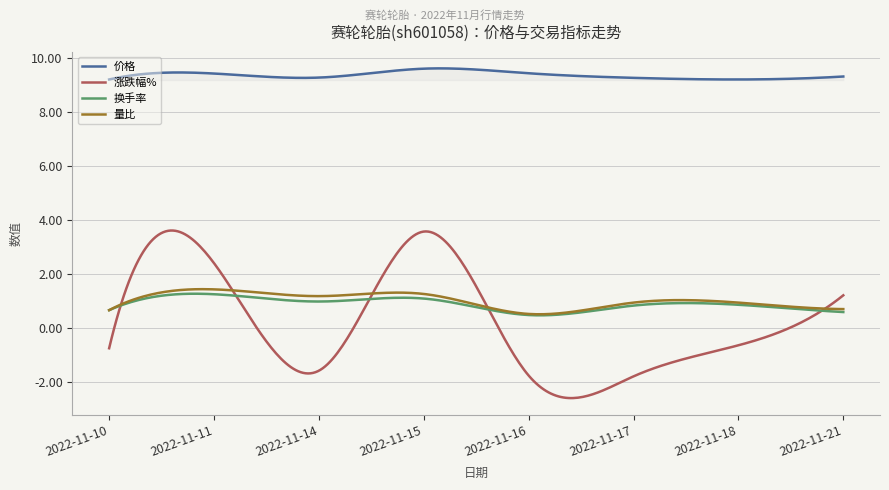

True or false: 价格 and 量比 intersect in this chart.

False